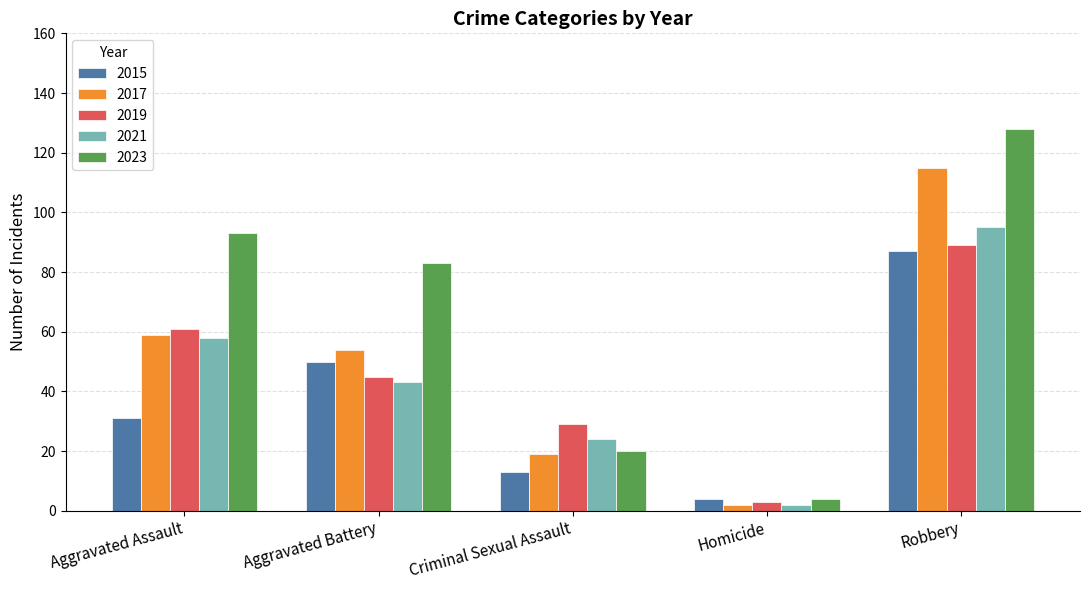

What is the smallest value displayed?

2